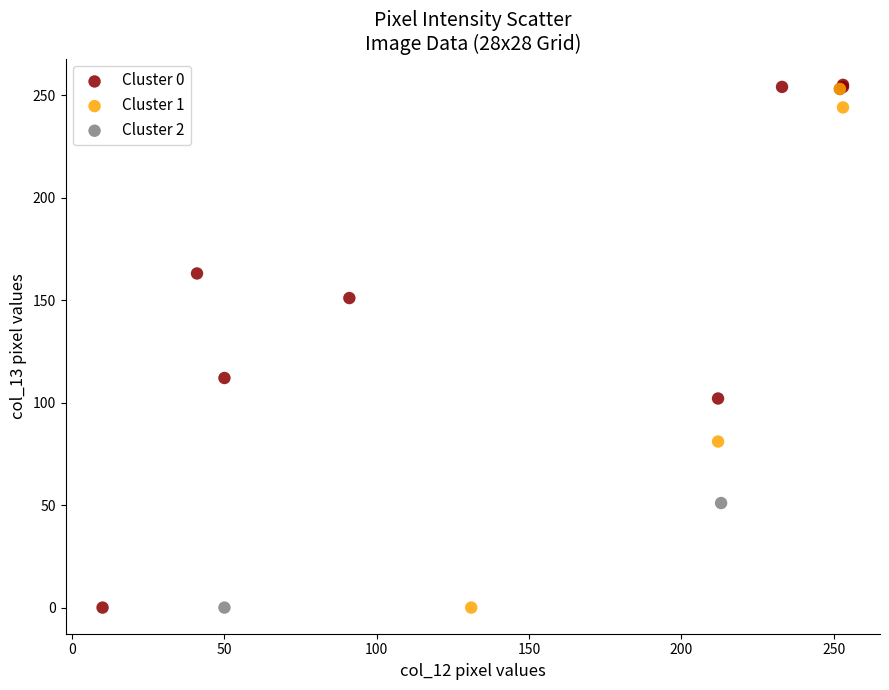

What are all the series names shown in the legend?

Cluster 0, Cluster 1, Cluster 2